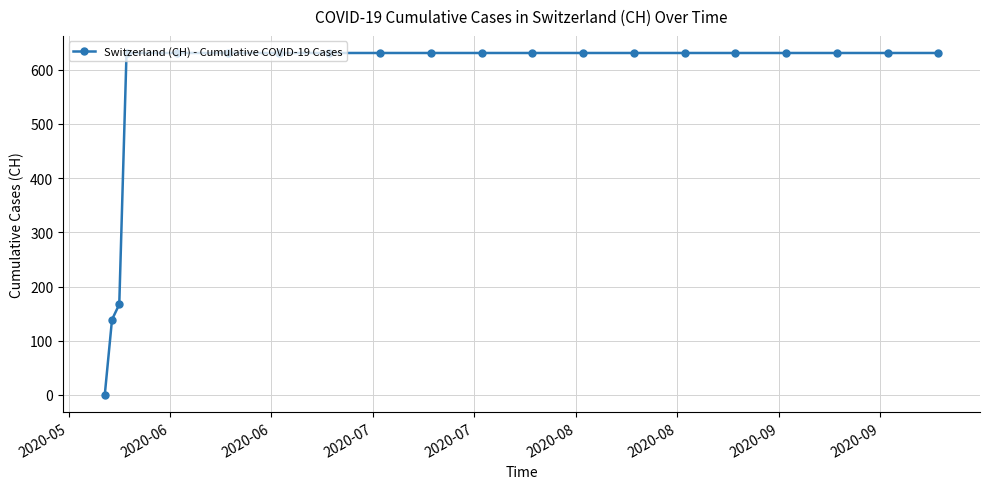

What is the difference between the maximum and minimum values?

631